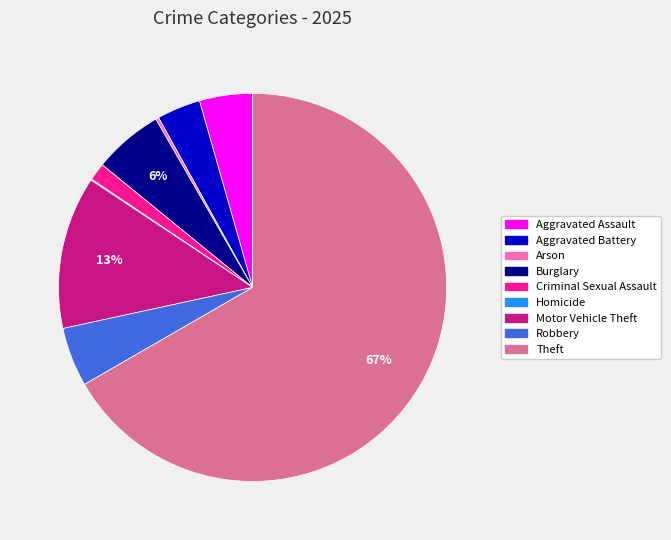

Between Robbery and Aggravated Assault, which is larger?

Robbery